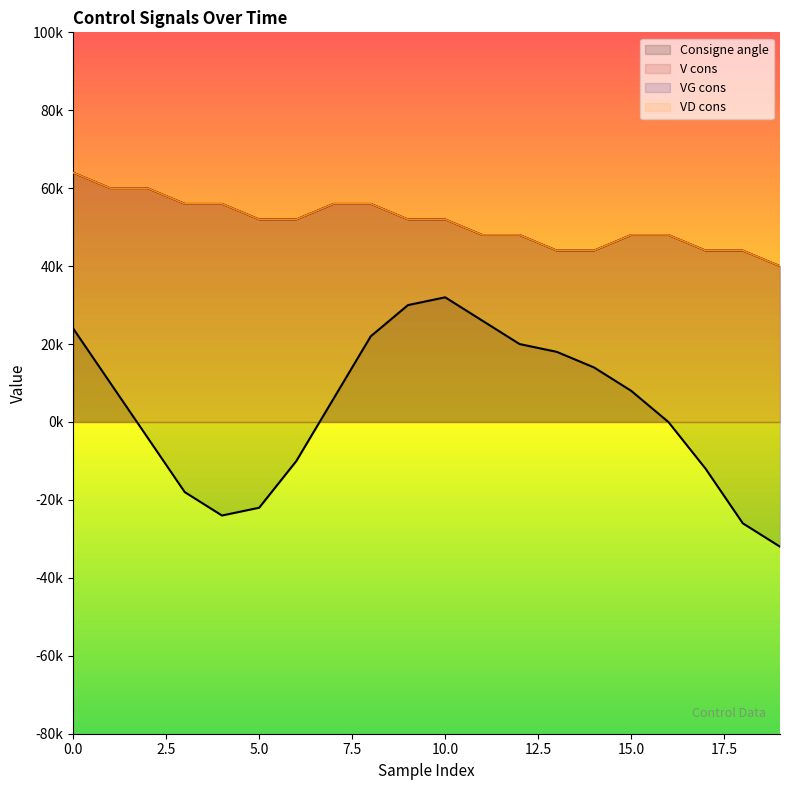

How many data points does each series have?

20